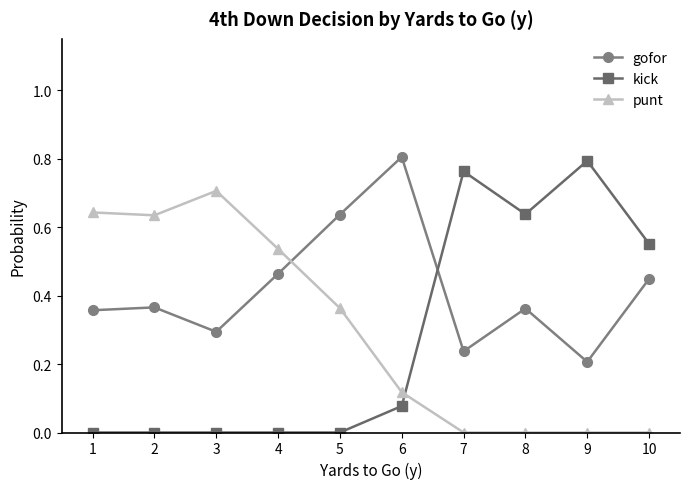

At how many categories does at least one series exceed 0?

10